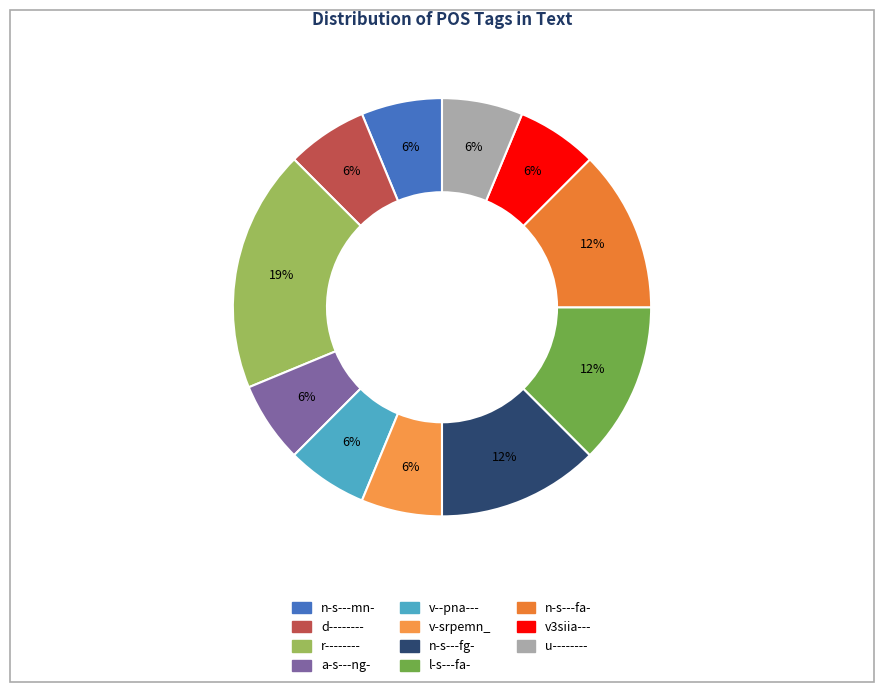

Which category has the smallest portion of the pie?

n-s---mn-